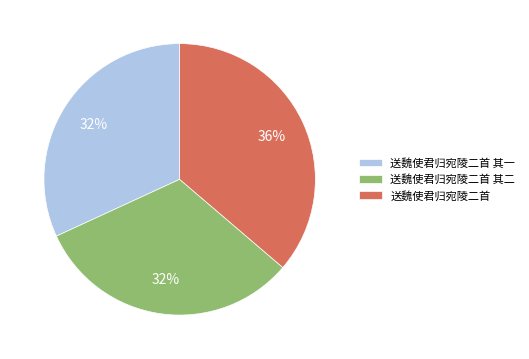

Which slice is the largest?

送魏使君归宛陵二首